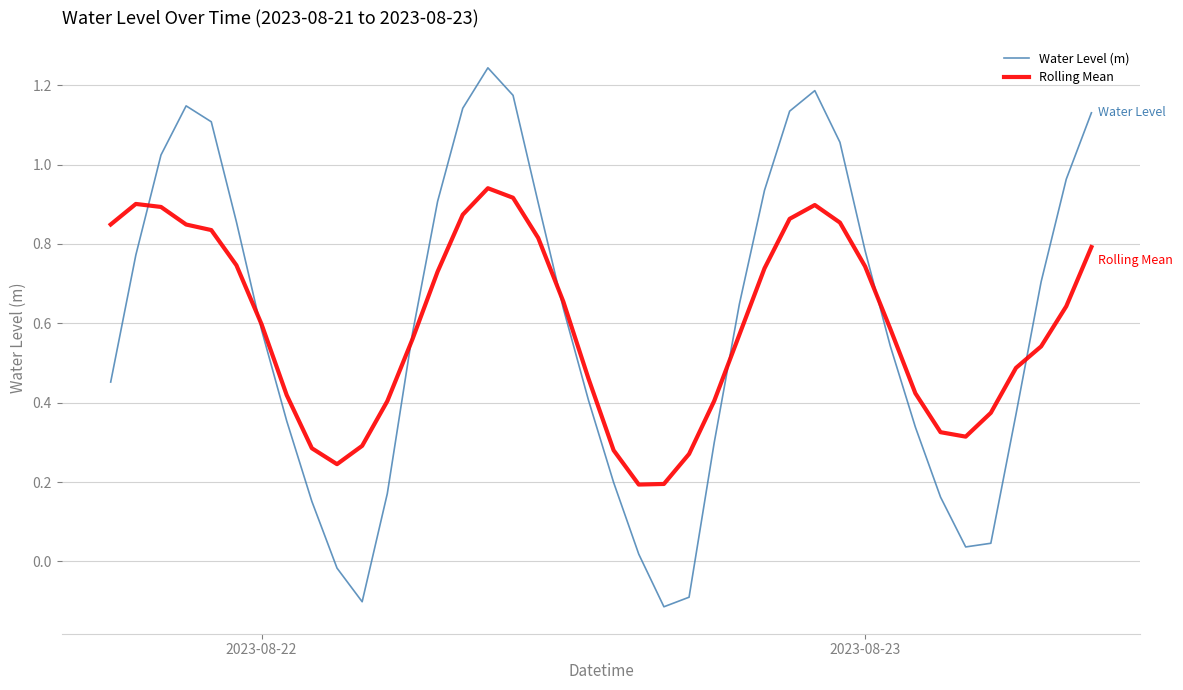

Which series has the widest spread of values?

Water Level (m)